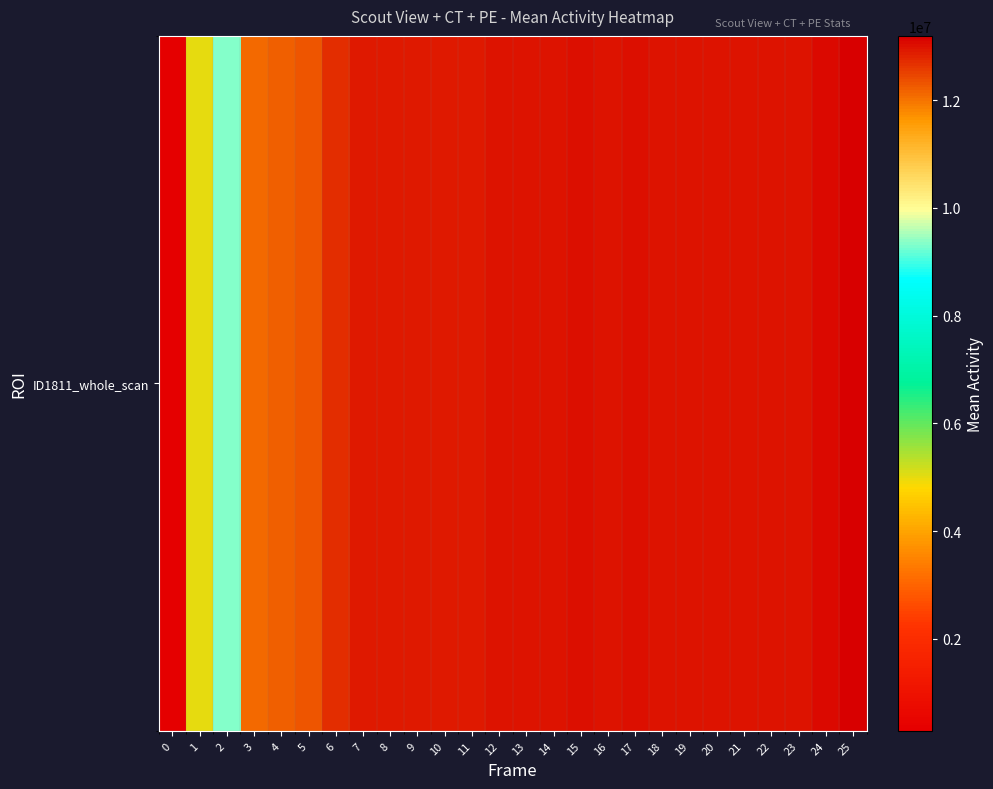

Reading left to right, transcribe all the data shown in this chart.

0=290180.2	1=5011847.0	2=9358783.5	3=12096974.0	4=12208847.3	5=12312548.1	6=12729830.0	7=12933422.0	8=12932807.6	9=12916217.1	10=12922996.7	11=12911588.1	12=12957160.8	13=12992410.5	14=12972010.3	15=13026144.5	16=12972891.1	17=12999825.0	18=12974201.9	19=12965025.9	20=12979588.7	21=12957570.4	22=12975246.5	23=12975553.7	24=13066187.0	25=13194978.5